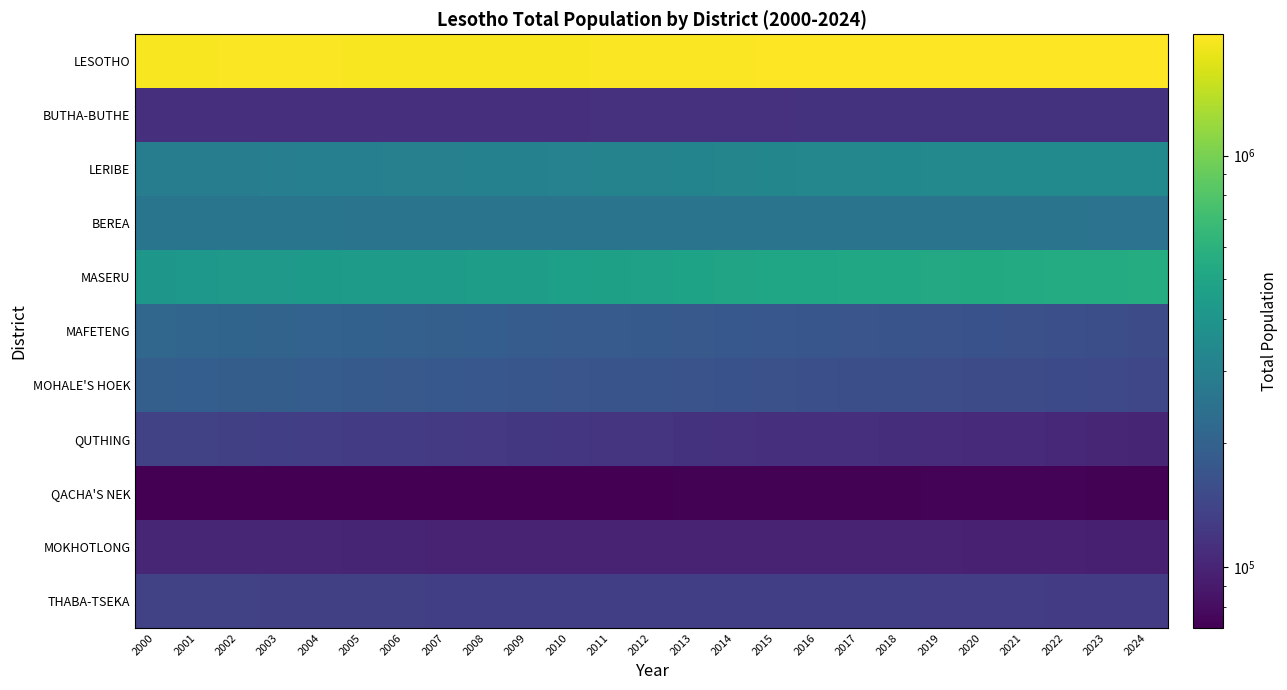

What is the smallest value displayed?

70996